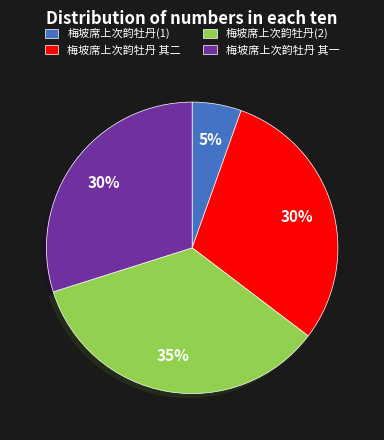

True or false: 梅坡席上次韵牡丹 其一 accounts for 30% of the total.

True